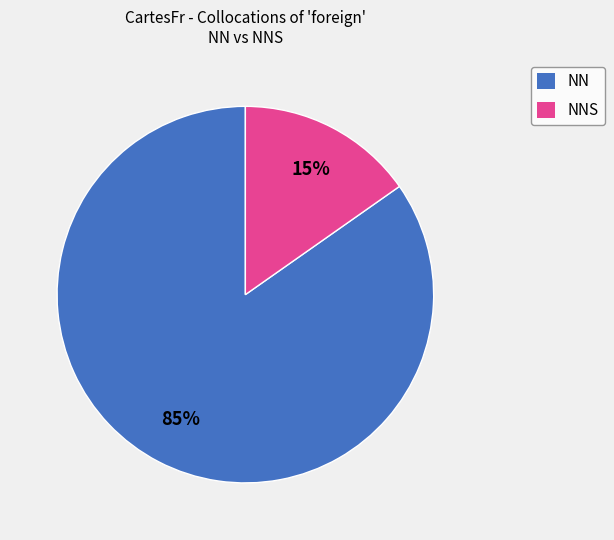

Combined, do NNS and NN account for over 50%?

Yes